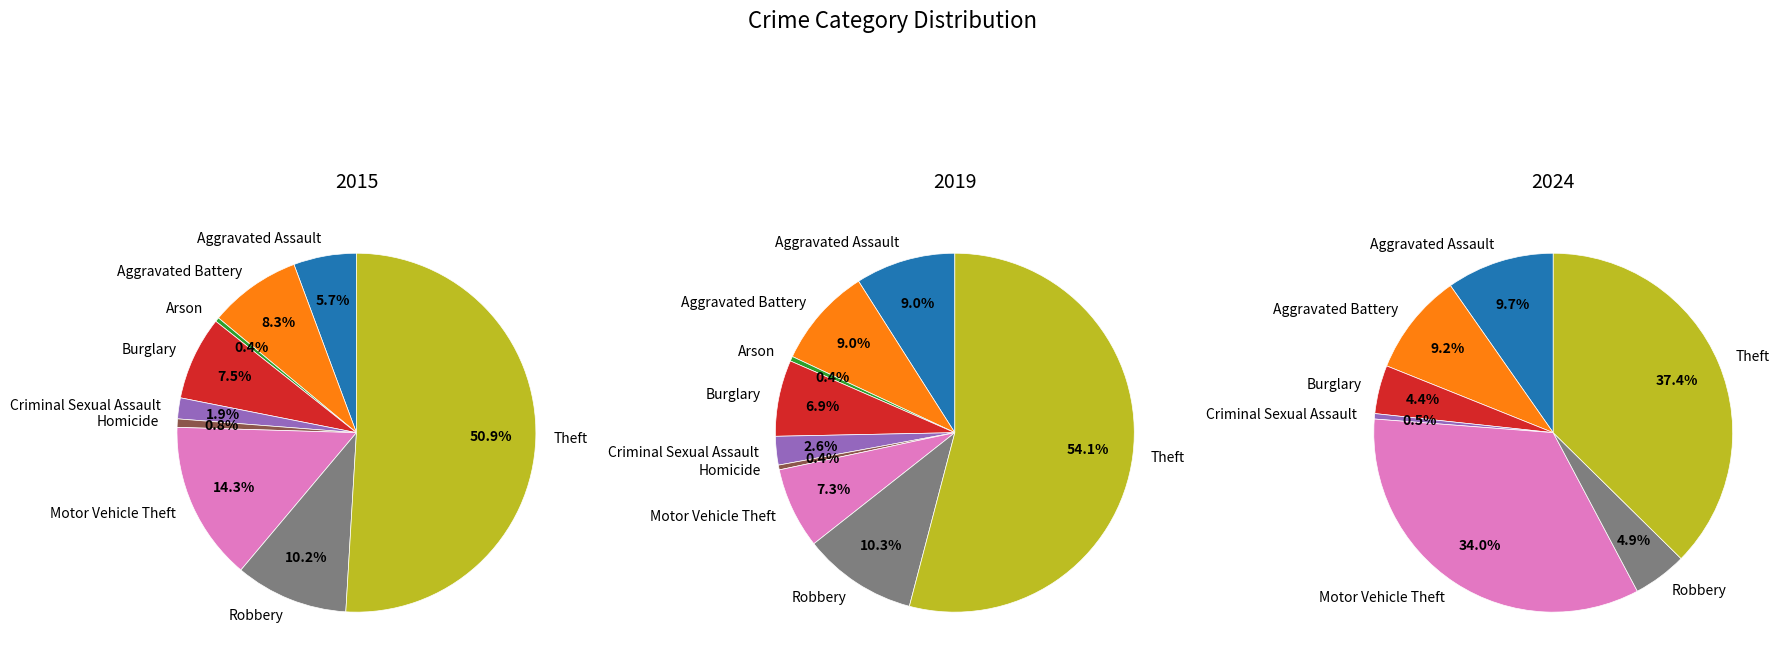

To the nearest percent, what portion does Aggravated Battery represent?

9%